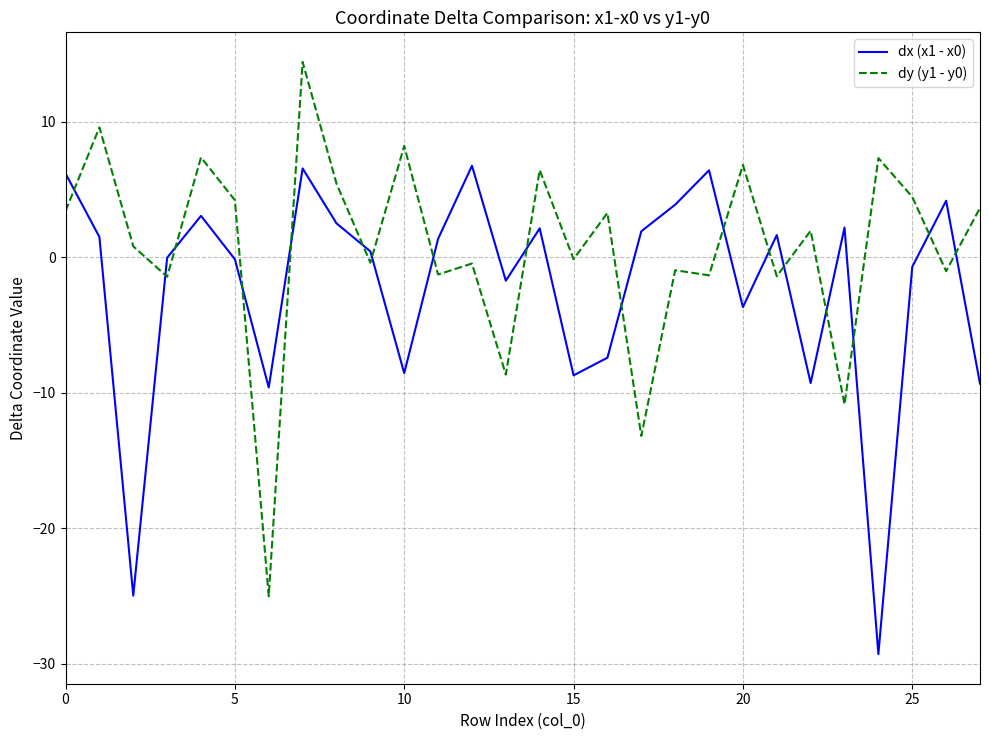

What is the difference between the maximum and minimum values in the dx (x1 - x0) series?

36.0